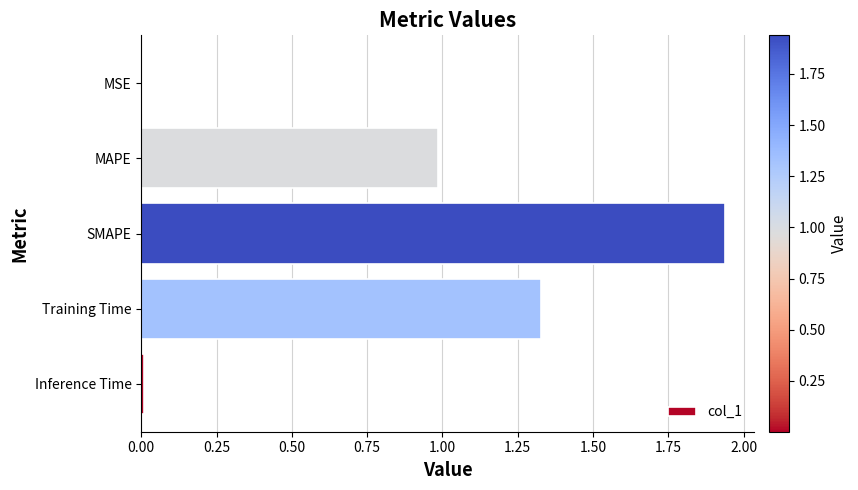

The chart shows a value of 0.0 at MSE. True or false?

True